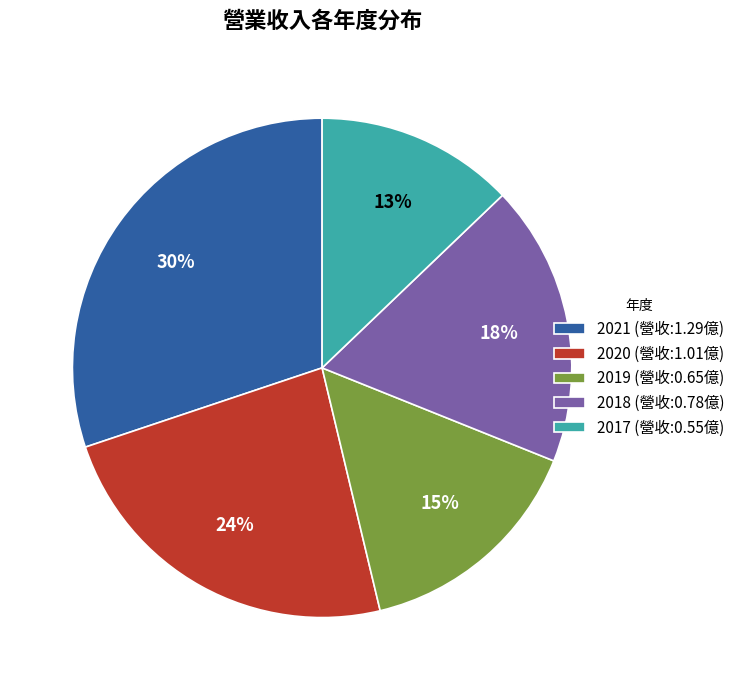

Between 2021 and 2017, which is larger?

2021